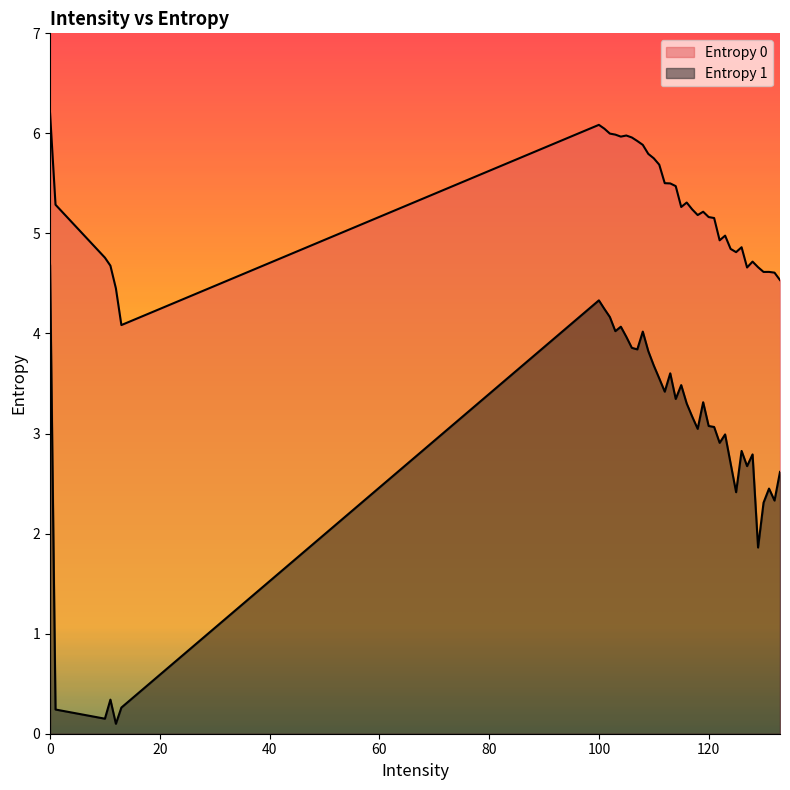

List the series in order of their peak value, highest first.

Entropy 0, Entropy 1